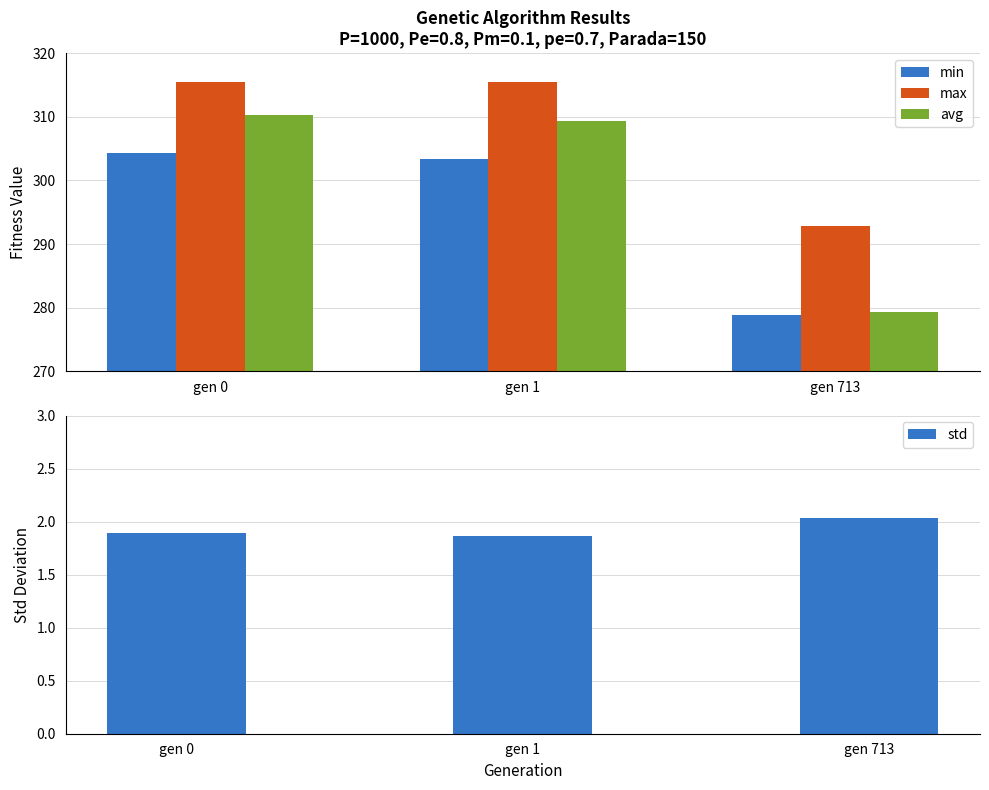

Reading right to left, transcribe all the data shown in this chart.

min: 278.8	303.3	304.3
max: 292.9	315.4	315.5
avg: 279.4	309.3	310.2
std: 2.0	1.9	1.9